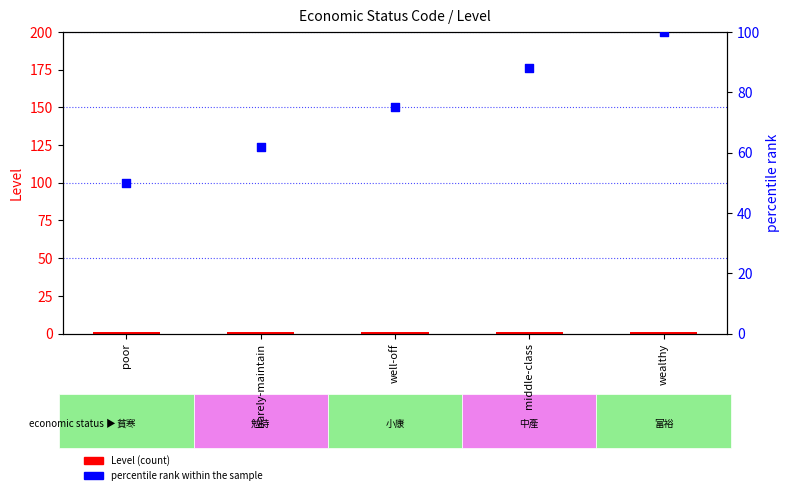

Which series has the largest Y range (max minus min)?

percentile rank within the sample